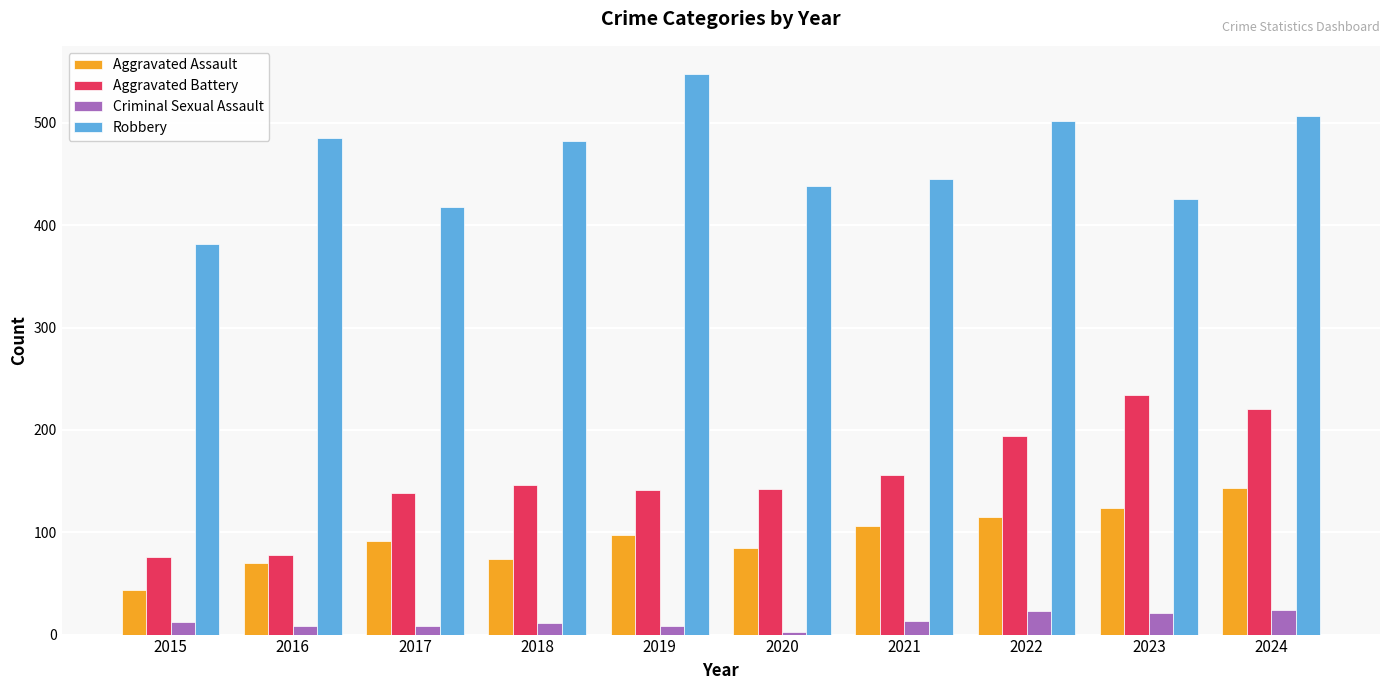

What is the total value across all series at 2022?

834